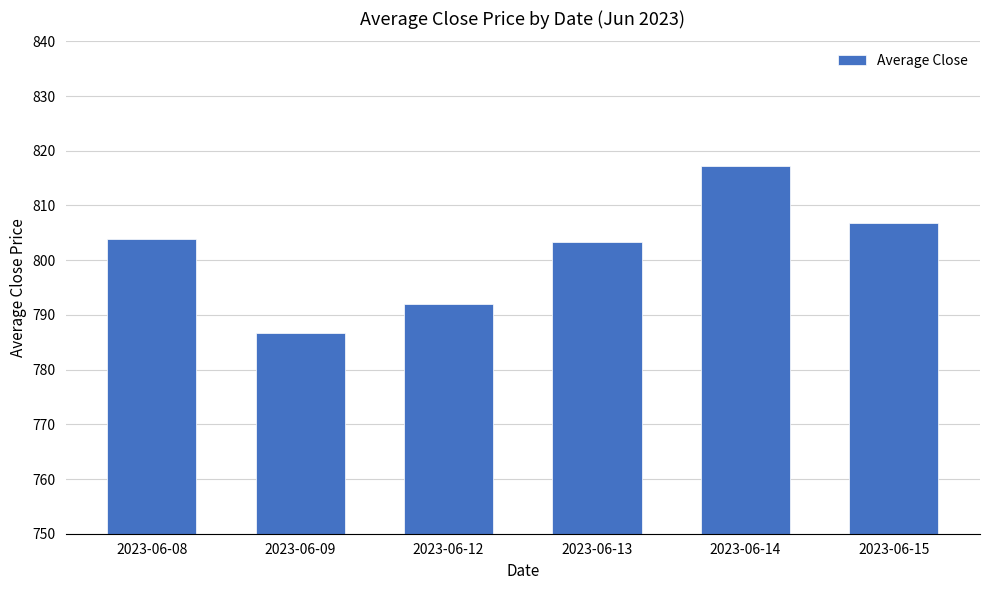

Reading right to left, transcribe all the data shown in this chart.

2023-06-15=806.8	2023-06-14=817.3	2023-06-13=803.4	2023-06-12=792.0	2023-06-09=786.6	2023-06-08=803.9